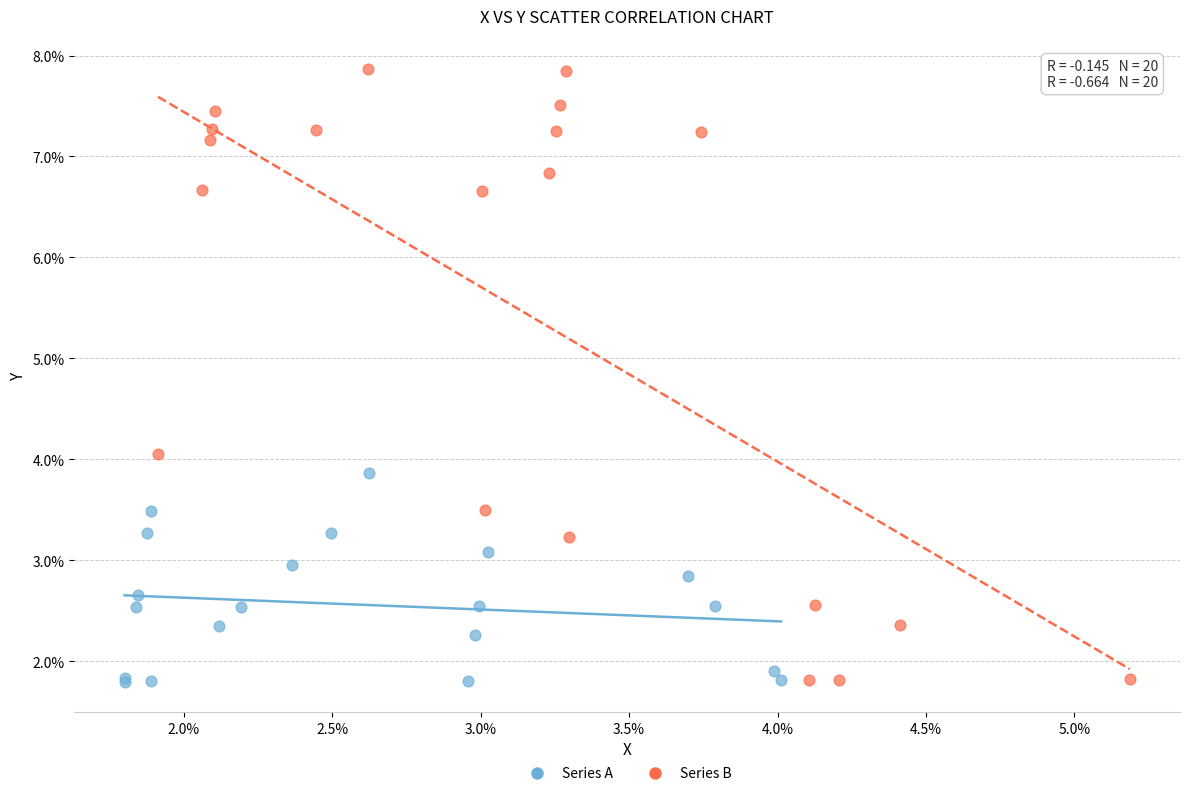

What are all the series names shown in the legend?

Series A, Series B